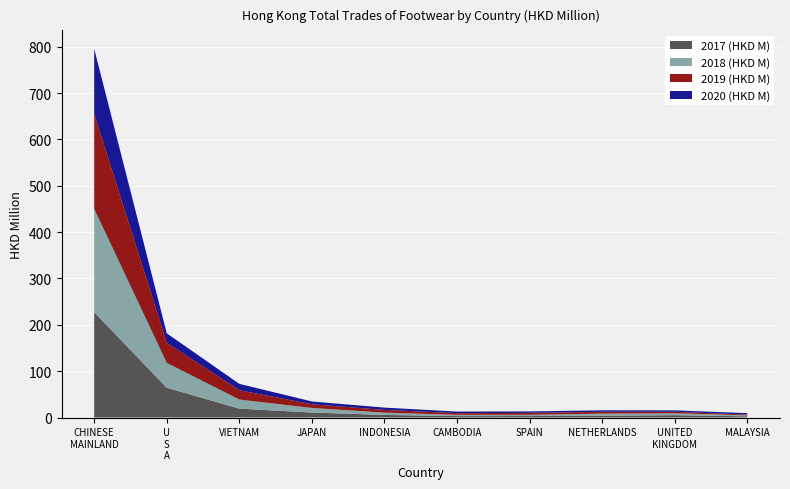

Reading left to right, list all the values displayed in this chart.

2017 (HKD M): CHINESE MAINLAND=227.3	U S A=64.3	VIETNAM=19.2	JAPAN=10.7	INDONESIA=5.6	CAMBODIA=3.1	SPAIN=3.2	NETHERLANDS=3.9	UNITED KINGDOM=5.0	MALAYSIA=2.5
2018 (HKD M): CHINESE MAINLAND=223.0	U S A=53.6	VIETNAM=19.6	JAPAN=9.9	INDONESIA=5.0	CAMBODIA=2.8	SPAIN=2.8	NETHERLANDS=4.5	UNITED KINGDOM=4.2	MALAYSIA=2.2
2019 (HKD M): CHINESE MAINLAND=203.9	U S A=43.1	VIETNAM=20.1	JAPAN=7.9	INDONESIA=5.8	CAMBODIA=3.6	SPAIN=4.1	NETHERLANDS=4.0	UNITED KINGDOM=3.2	MALAYSIA=1.6
2020 (HKD M): CHINESE MAINLAND=141.4	U S A=20.8	VIETNAM=13.7	JAPAN=6.0	INDONESIA=4.9	CAMBODIA=3.3	SPAIN=3.2	NETHERLANDS=3.2	UNITED KINGDOM=3.1	MALAYSIA=3.1